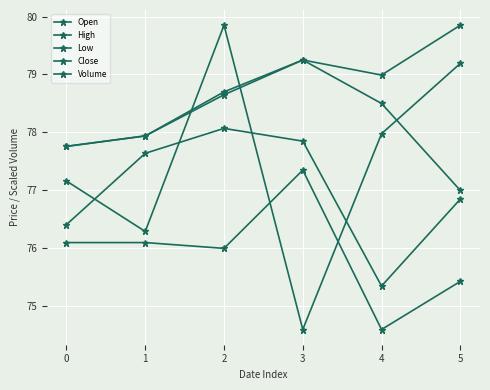

List the labels in order of Volume value, largest first.

2, 5, 4, 0, 1, 3